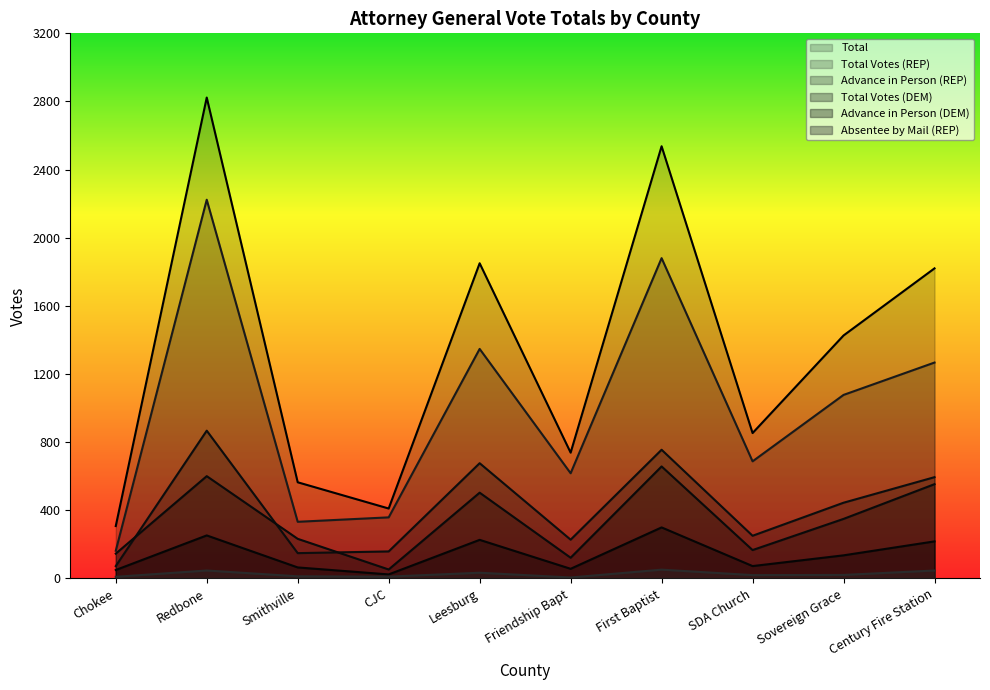

What is the difference between the maximum and minimum values in the Total Votes (REP) series?

2061